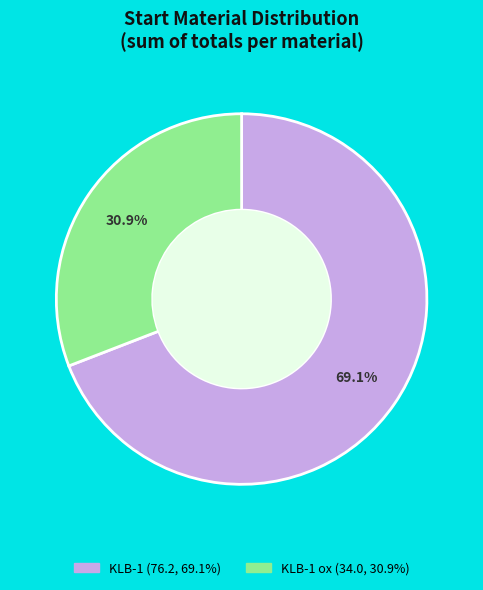

Is there a majority slice in this chart?

Yes